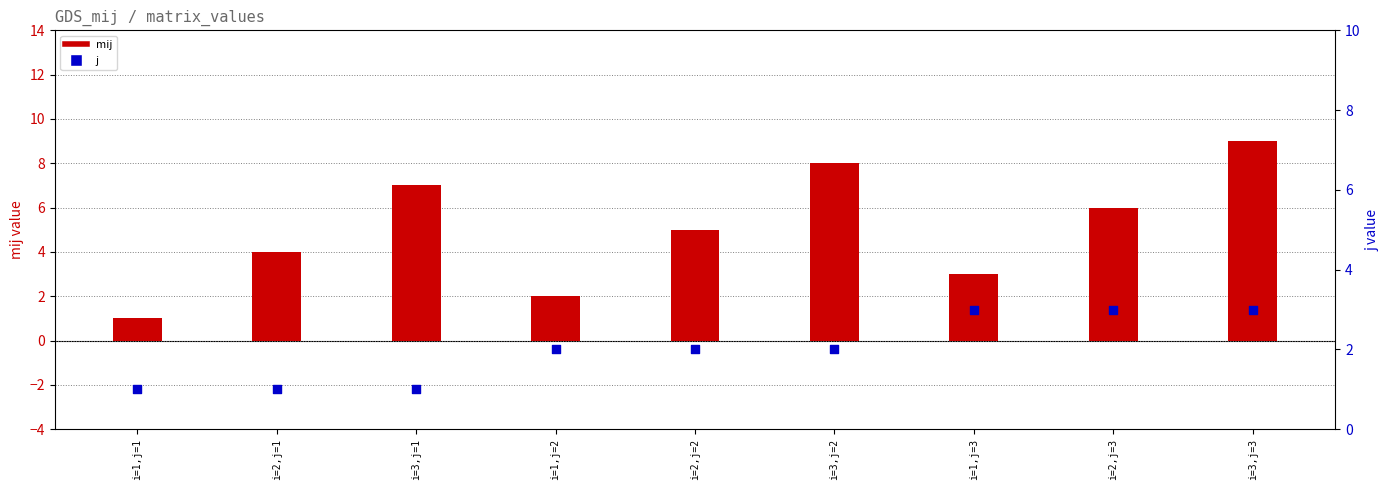

Which series has the largest total across all categories?

mij